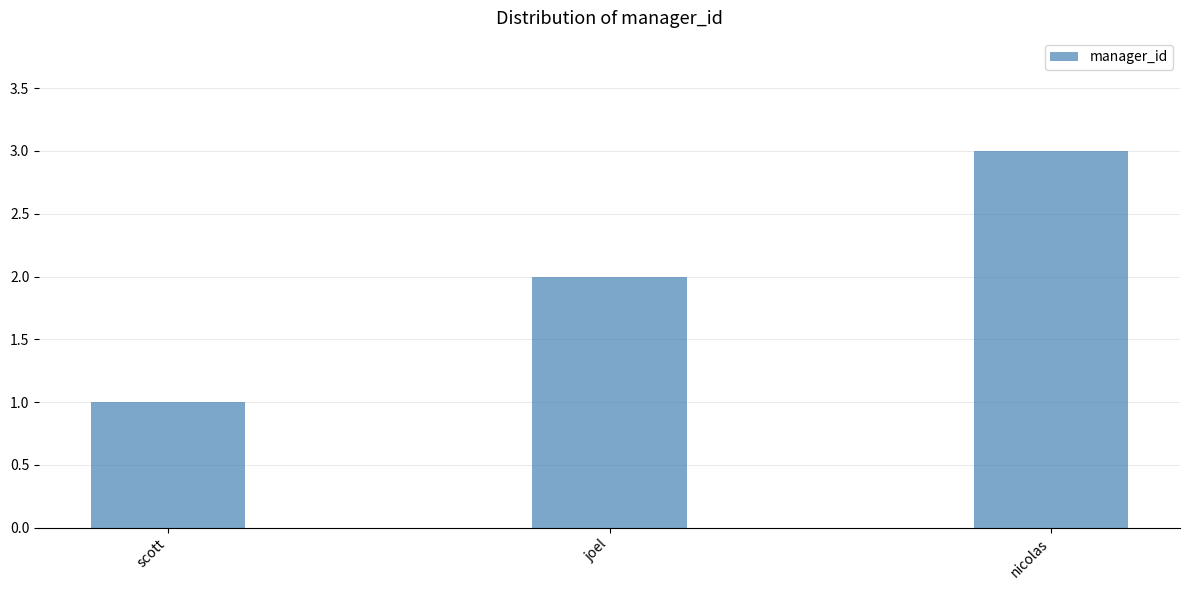

List the labels in order of value, largest first.

nicolas, joel, scott